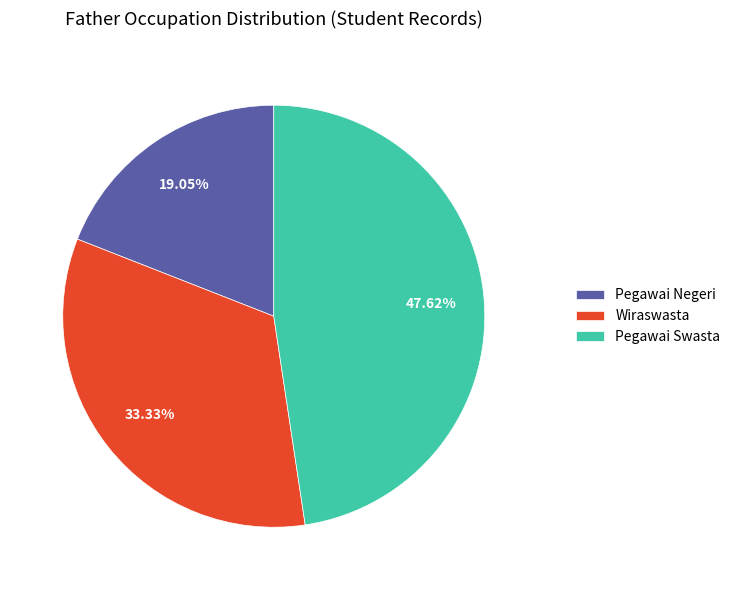

How many segments does this pie chart have?

3